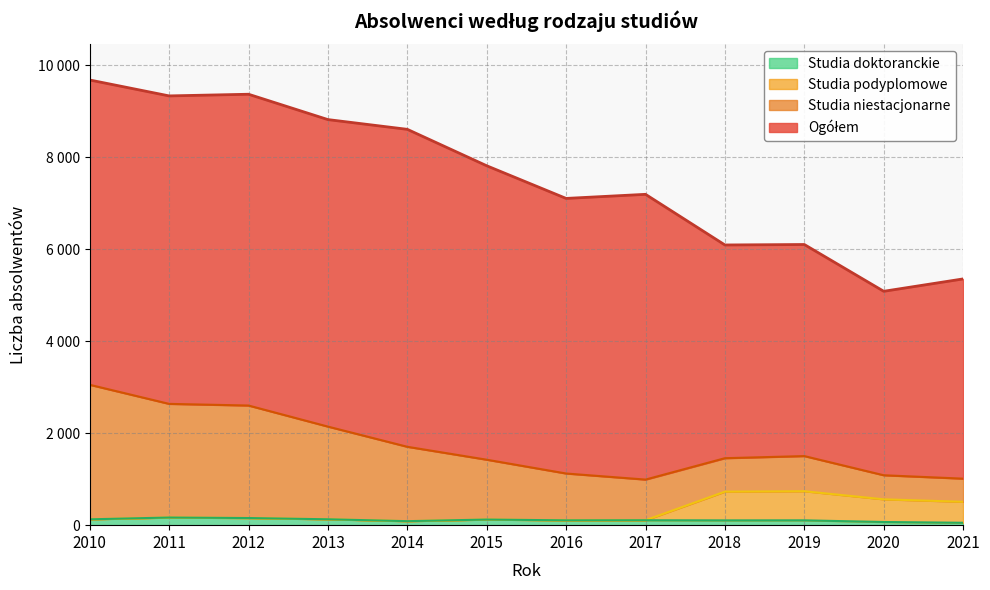

True or false: Ogółem has a value of 8818 at 2013.

True